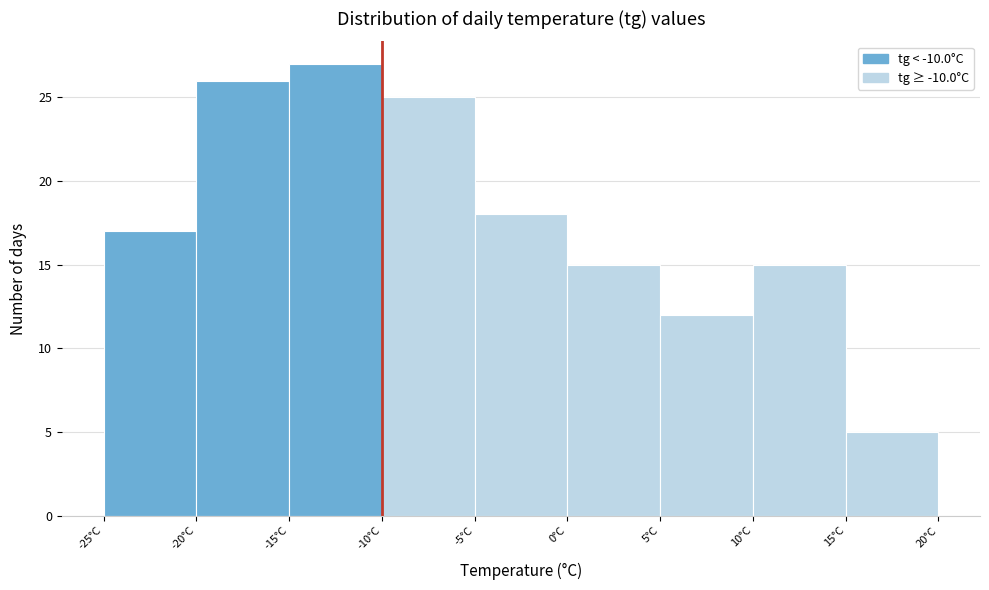

Reading left to right, transcribe this chart: for each bar, give the range it covers on the x-axis and its height. The values are not printed on the chart, so give them approximately, as read against the axis.

-25 to -20: 17
-20 to -15: 26
-15 to -10: 27
-10 to -5: 25
-5 to 0: 18
0 to 5: 15
5 to 10: 12
10 to 15: 15
15 to 20: 5